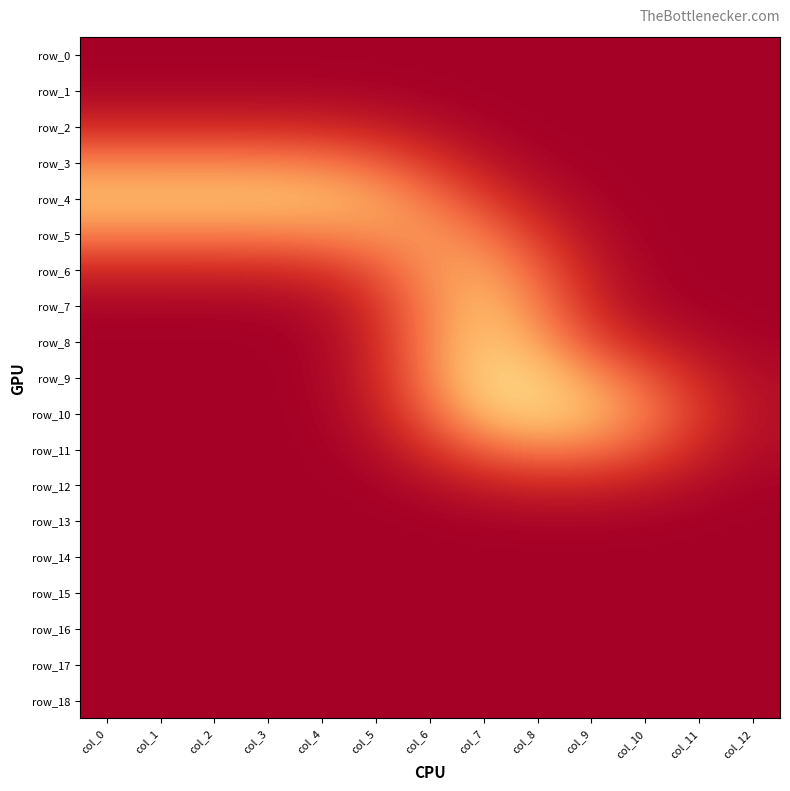

Which series has the widest spread of values?

row_9